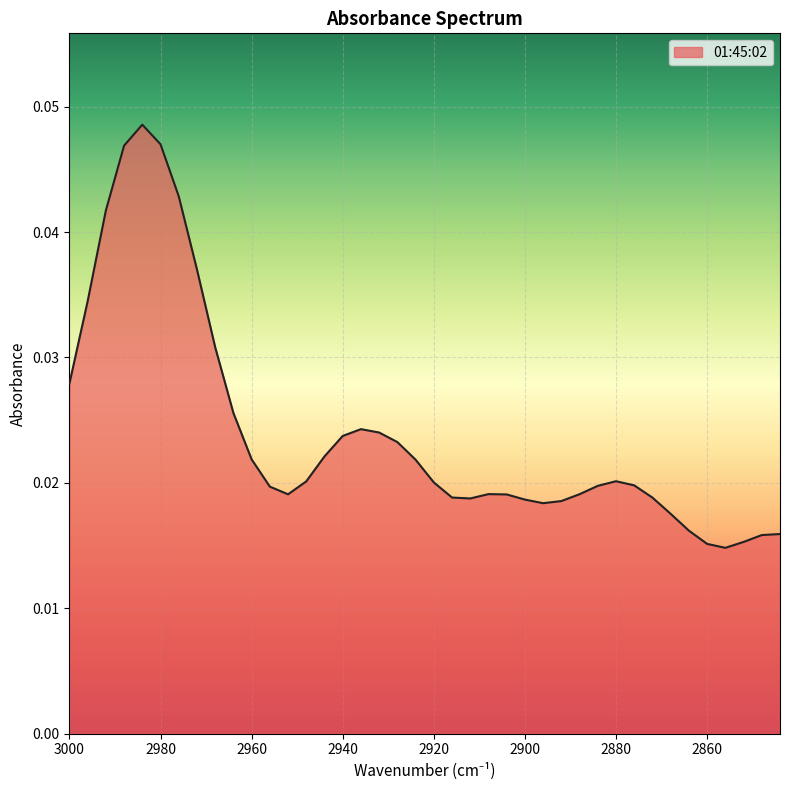

How many series are shown in this chart?

1